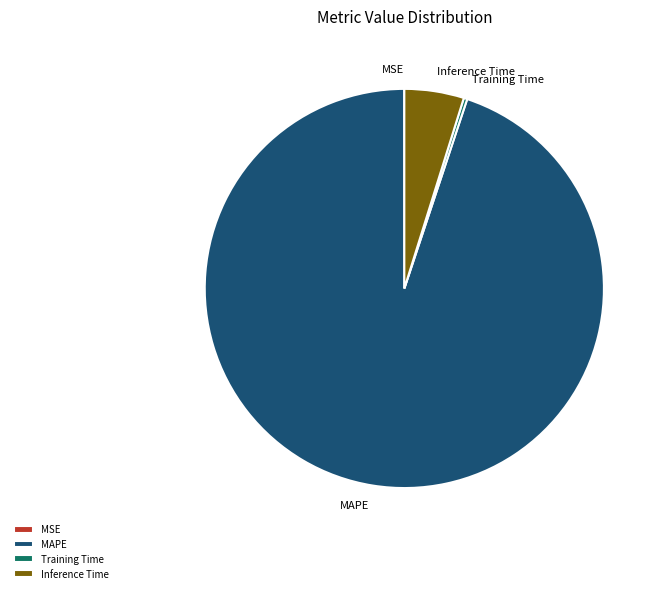

Which slice is the largest?

MAPE